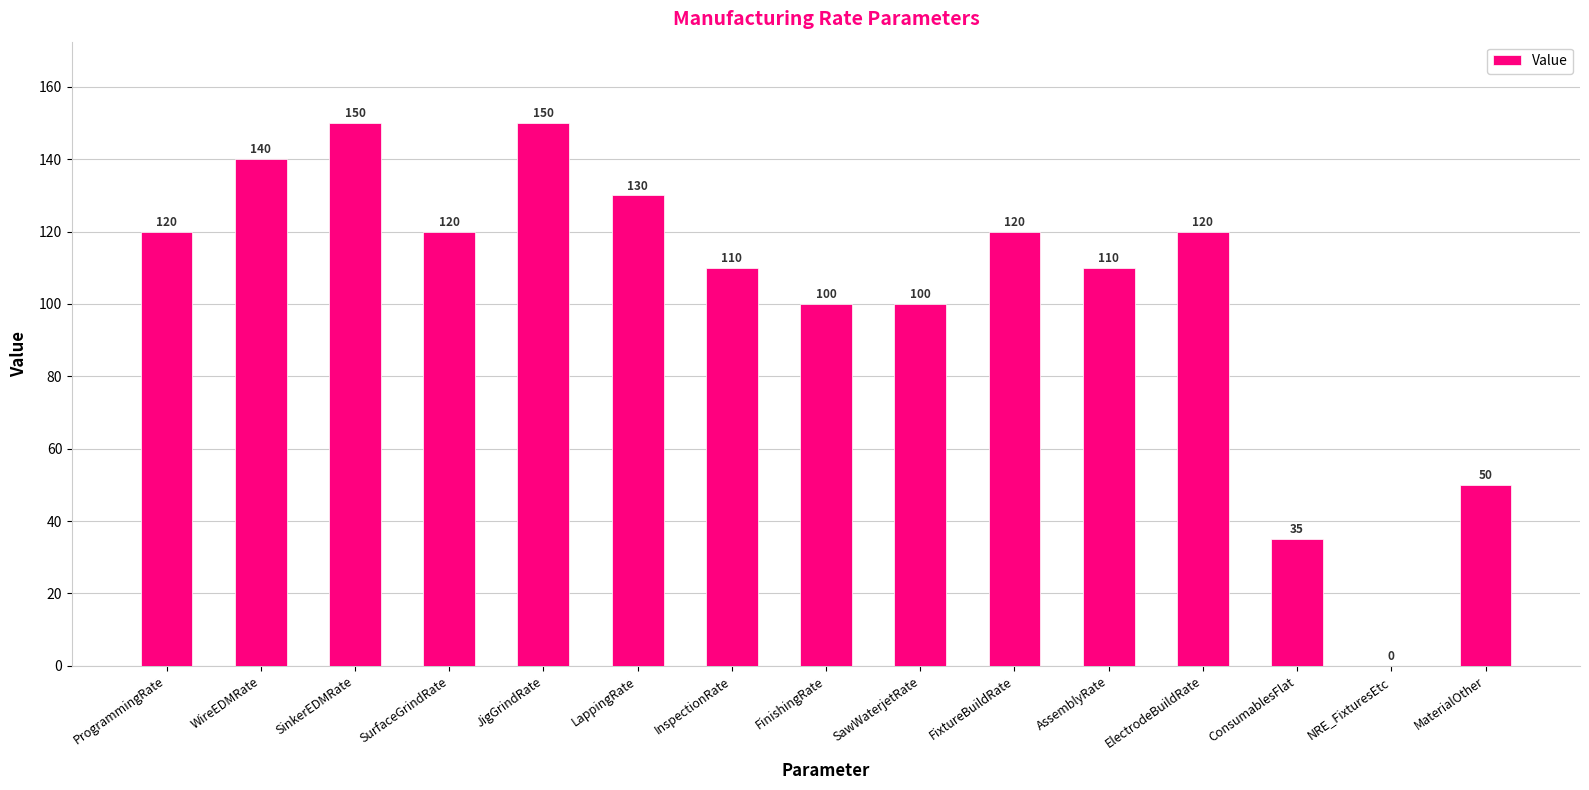

How many categories are shown in the chart?

15